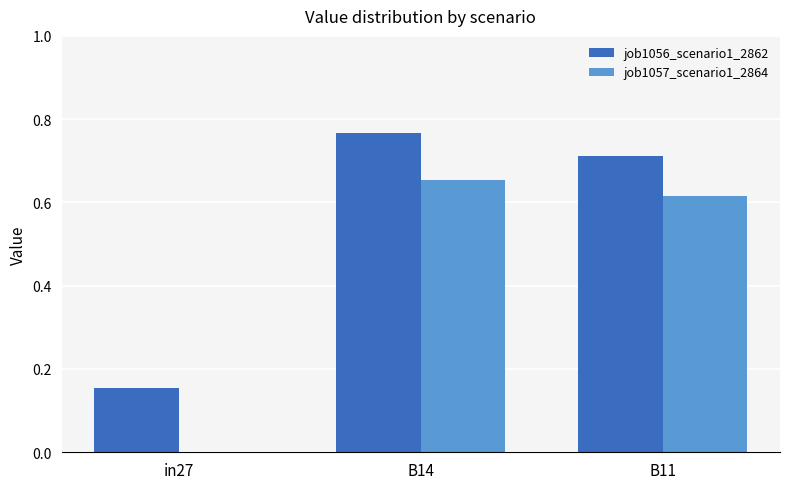

Between B14 and B11, which series saw the biggest shift?

job1056_scenario1_2862